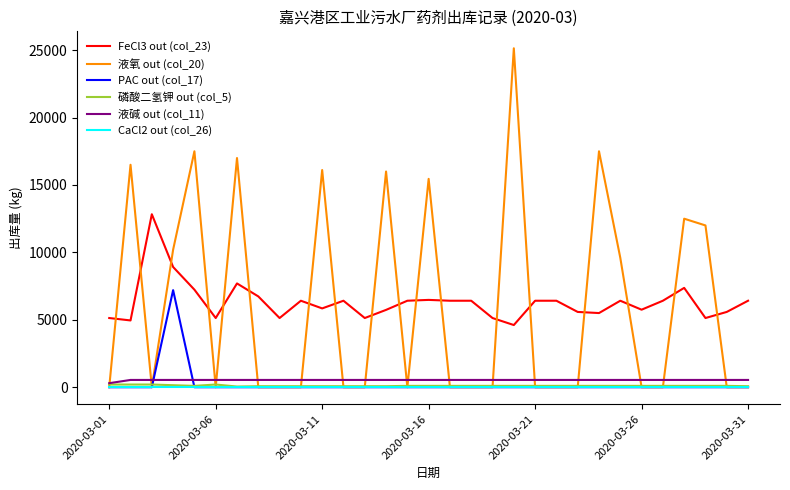

What is the maximum value shown in the chart?

25140